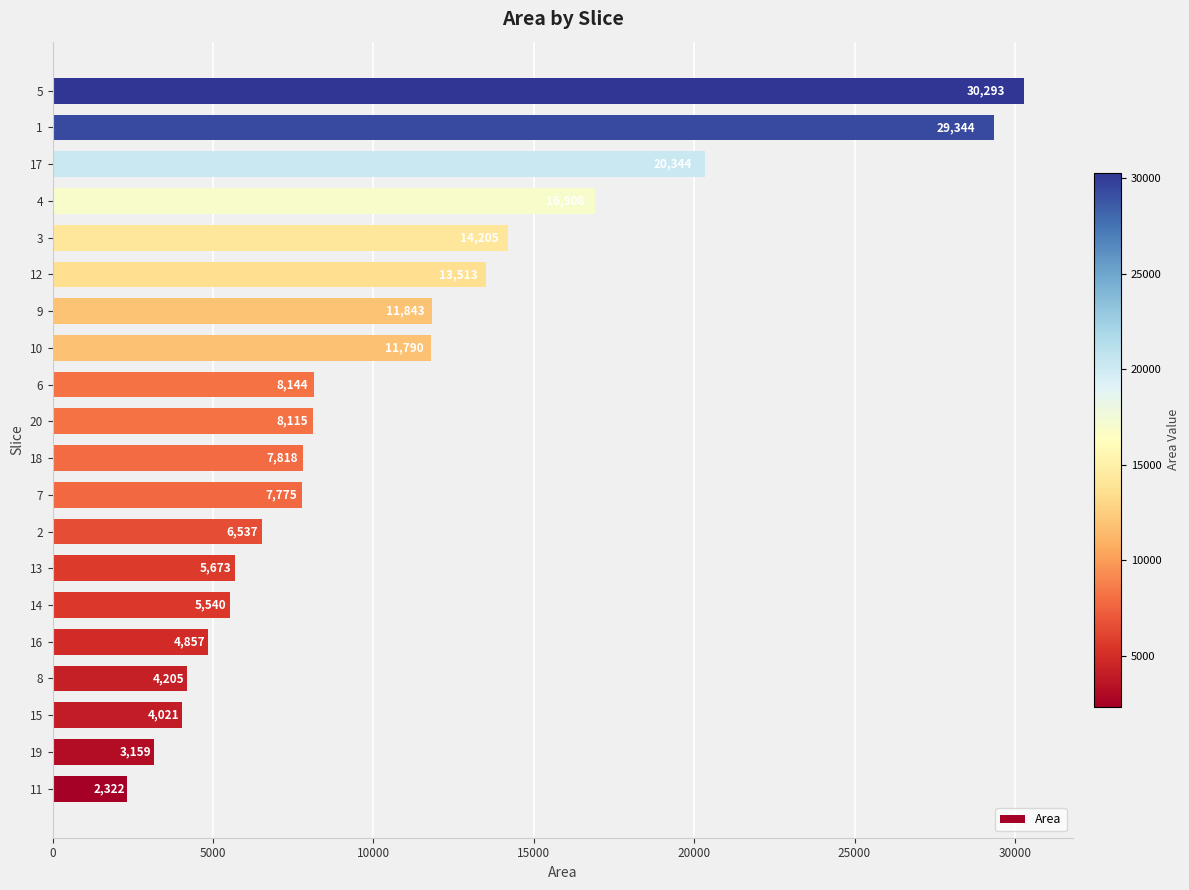

What value does the data have at 8?

4205